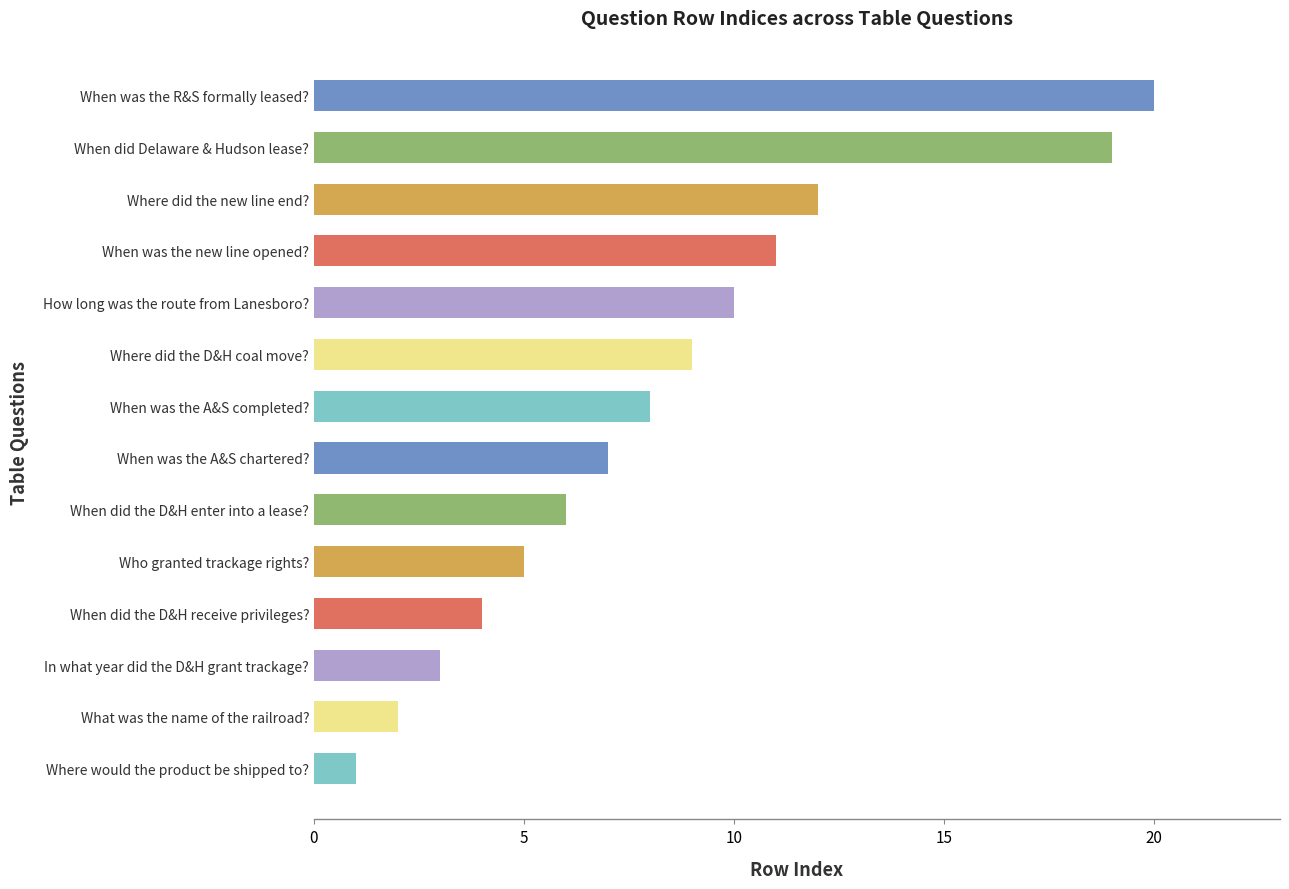

Between When was the R&S formally leased? and When was the A&S completed?, which is larger?

When was the R&S formally leased?